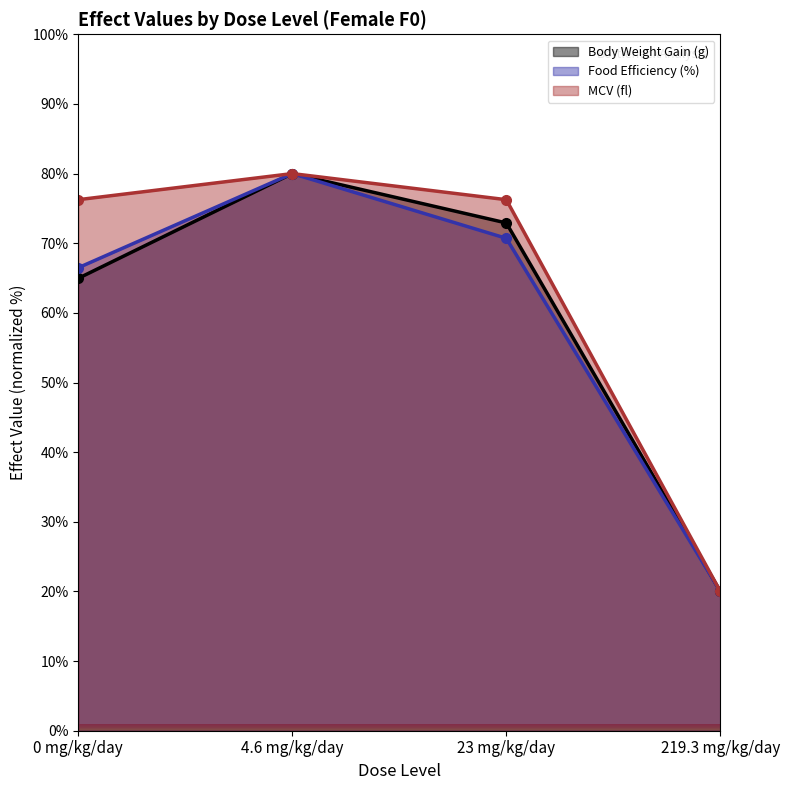

What position from the right is 0 mg/kg/day?

4